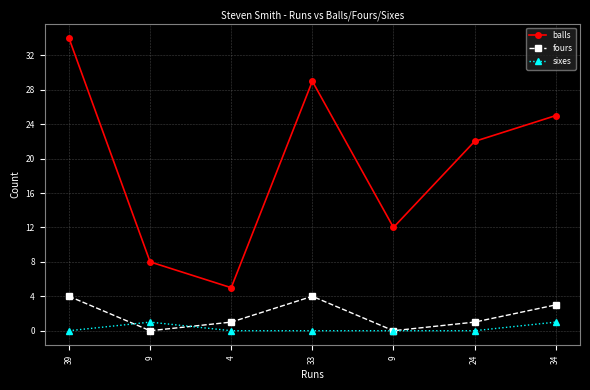

How many interior local valleys does the balls series have?

2